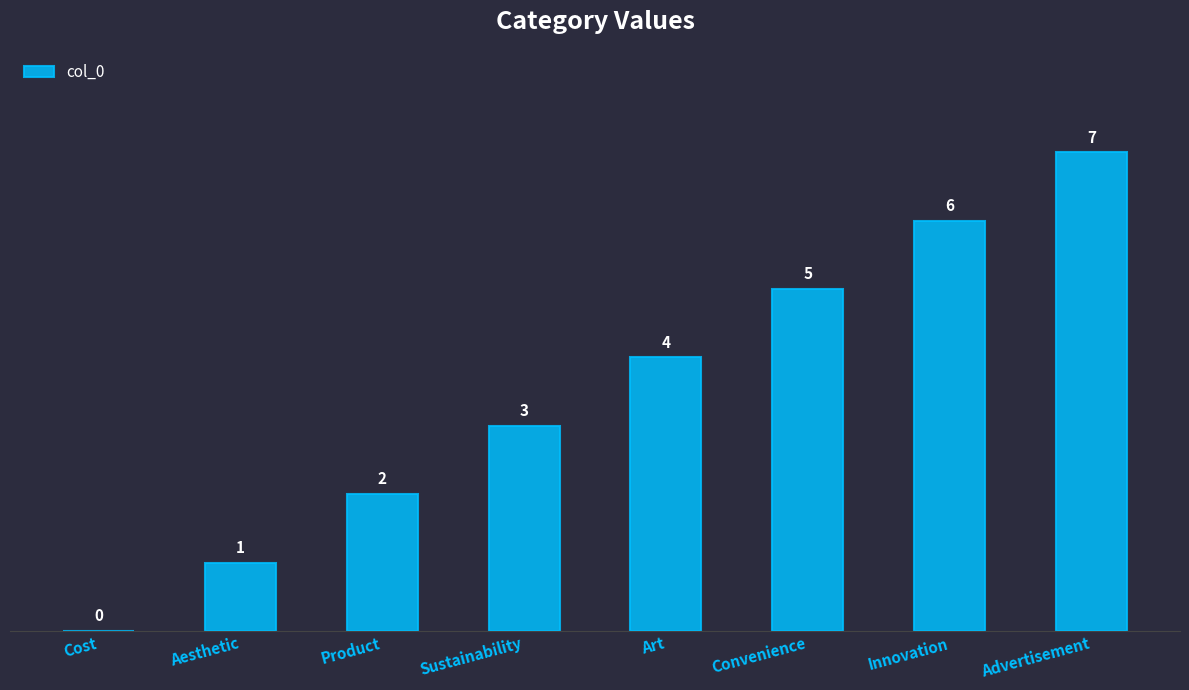

What is the greatest value displayed?

7